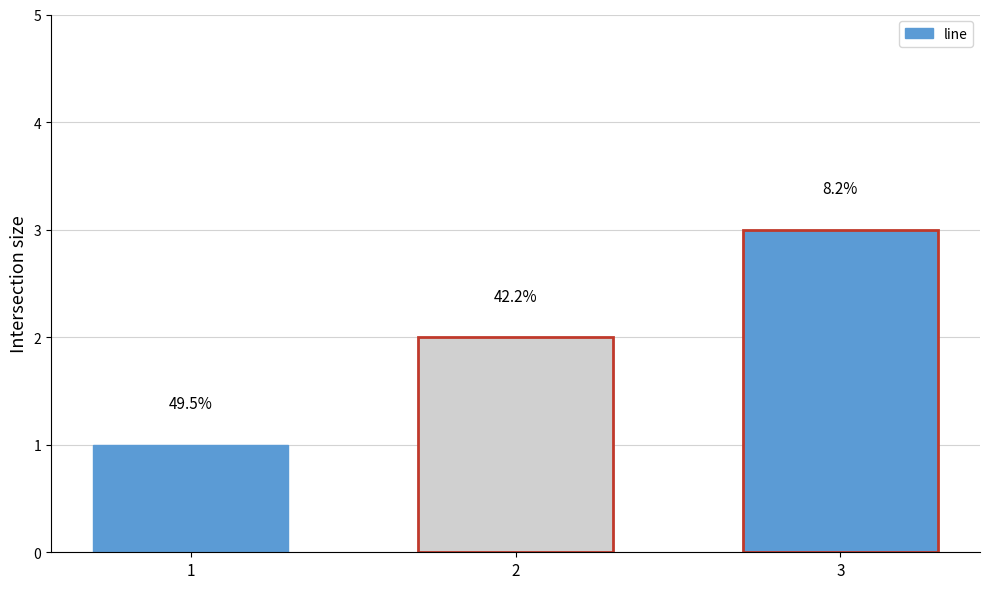

What is the greatest value displayed?

3